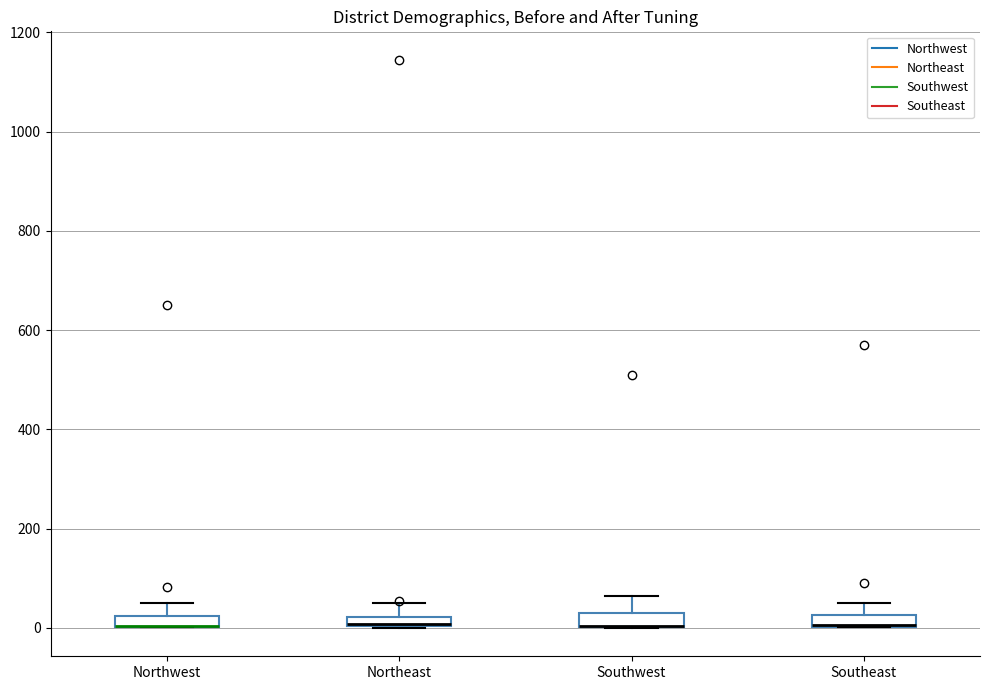

Where does the upper whisker of the box for Northwest end on the y-axis? The values are not printed on the chart, so give them approximately, as read against the axis.

60